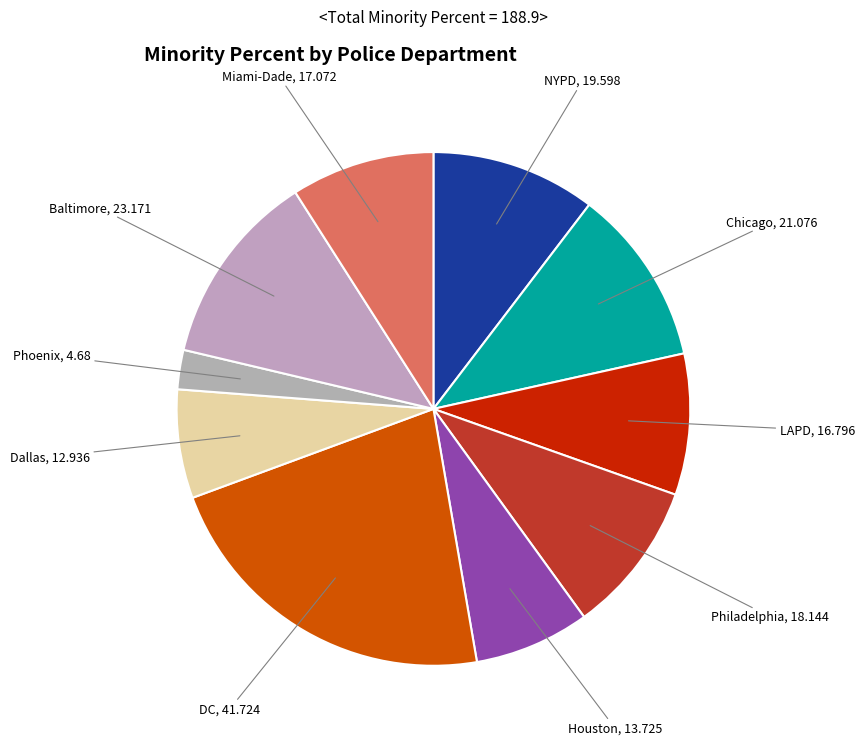

How many slices are in this pie chart?

10